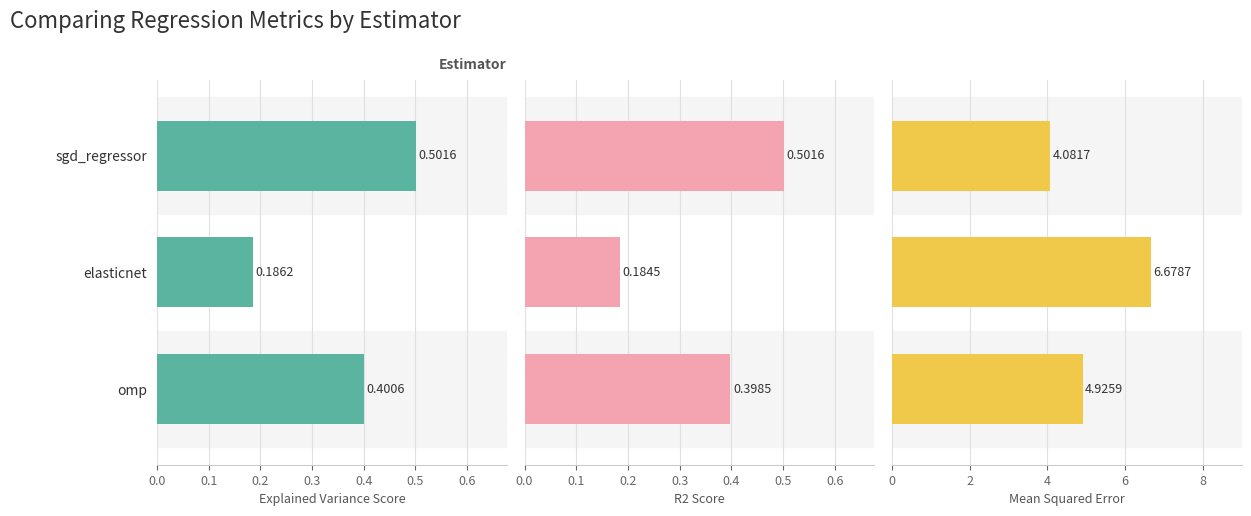

What is the difference between the second highest and minimum values in the r2_score series?

0.2